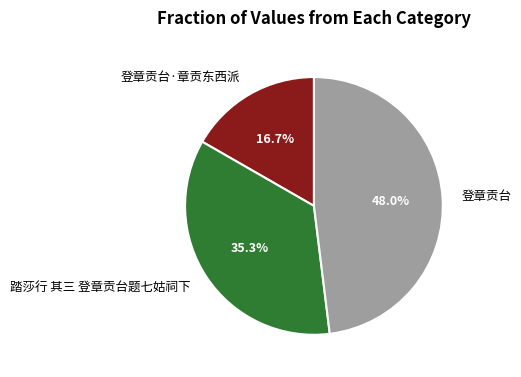

How much of the chart is everything except 登章贡台?

52.0%